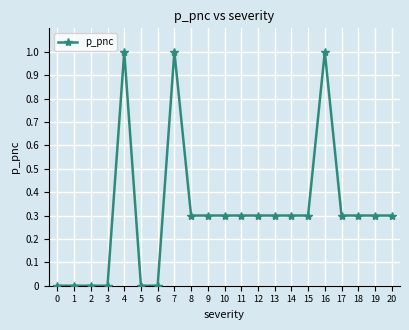

Does the chart display data point markers on the line(s)?

Yes